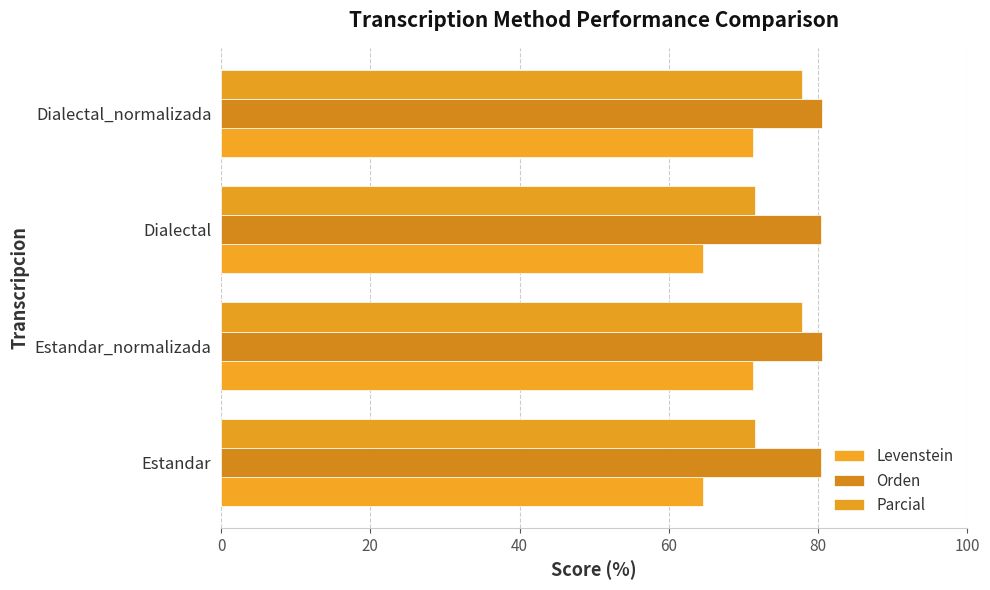

What are all the series names shown in the legend?

Levenstein, Orden, Parcial